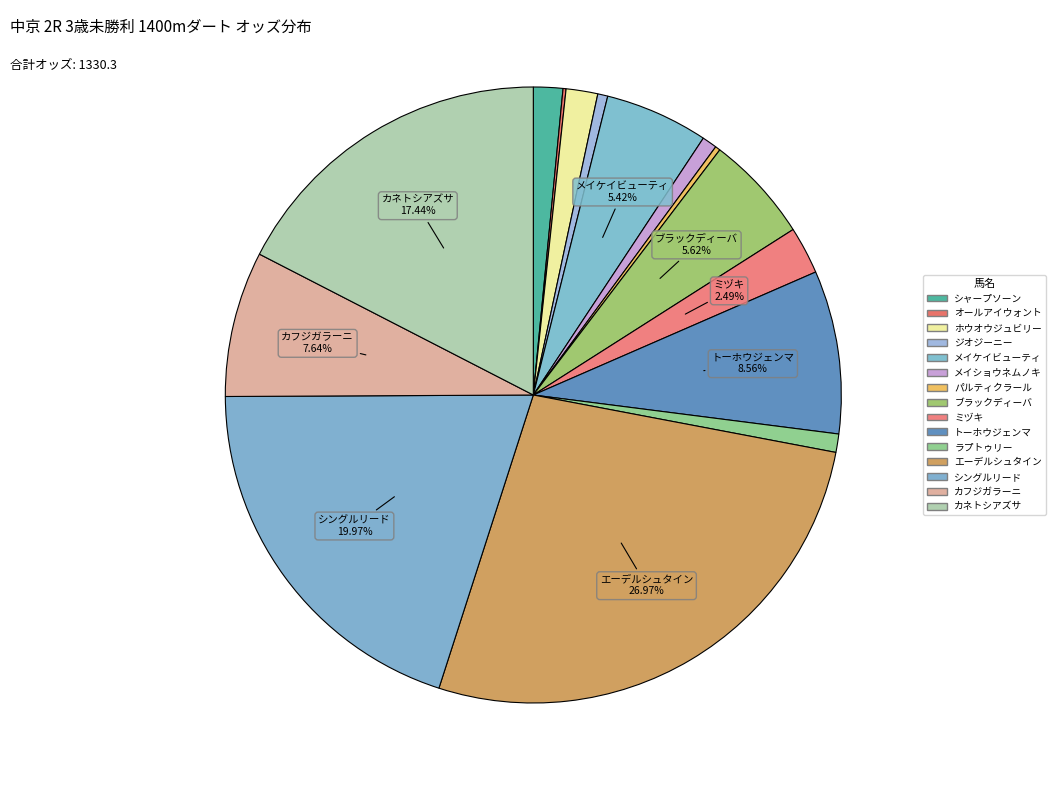

What is the change in value from メイケイビューティ to ミヅキ?

-39.0